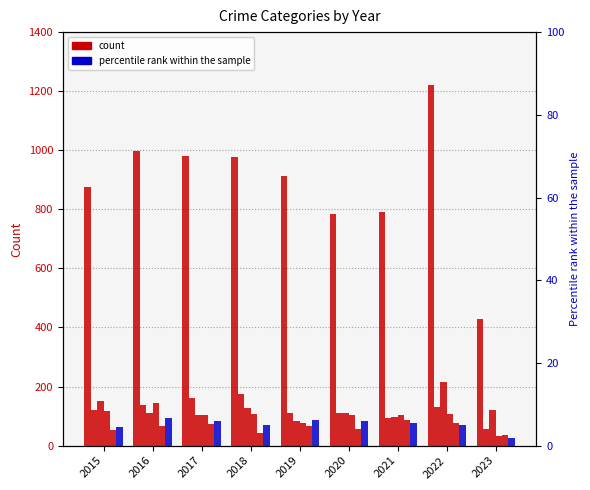

What is the value of the Robbery bar at the 4th from the left?

107